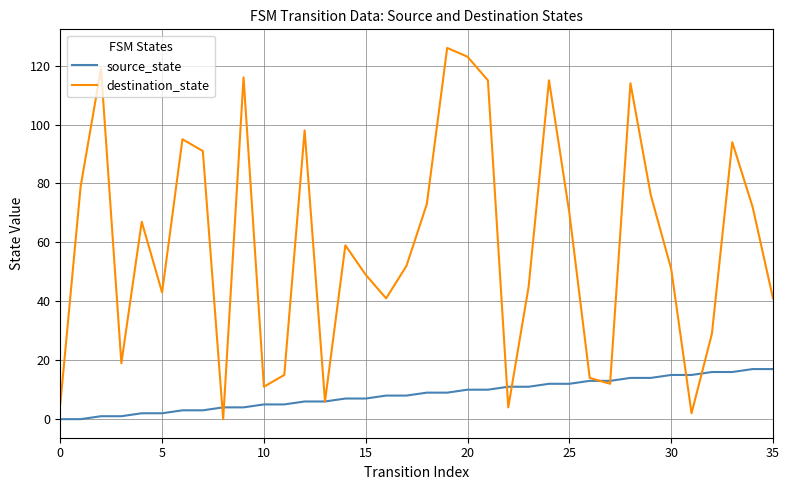

Which series has the largest range (max minus min)?

destination_state